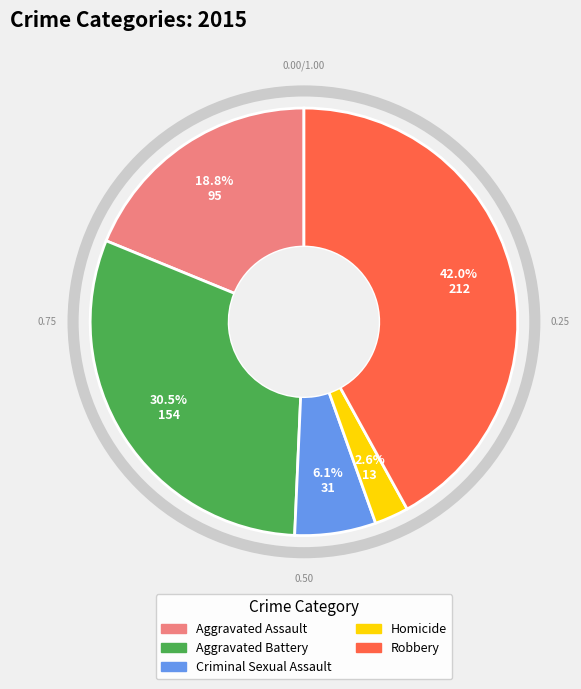

Is the sum of Robbery and Criminal Sexual Assault greater than half?

No